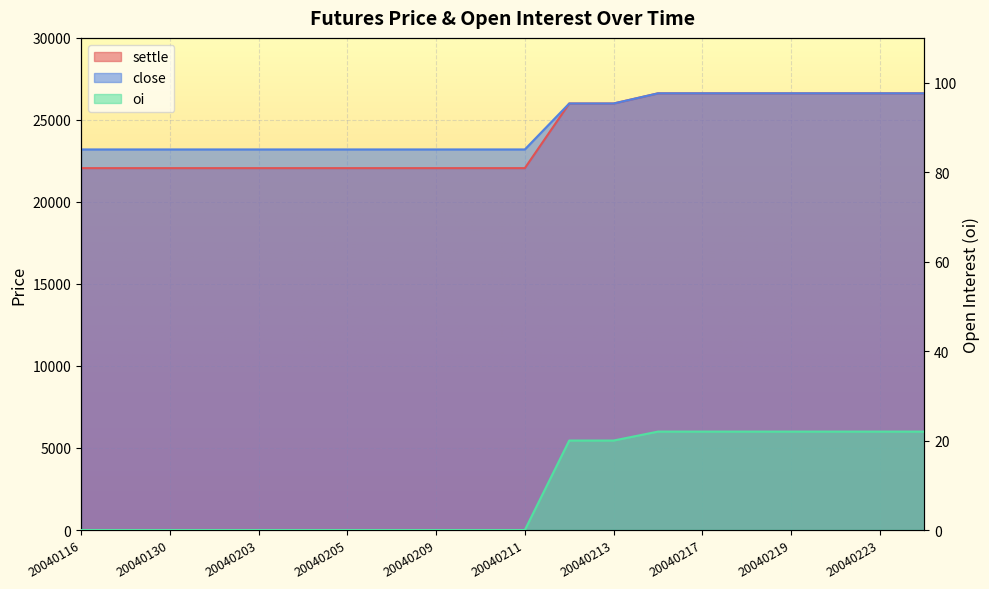

How many lines are shown in the chart?

3